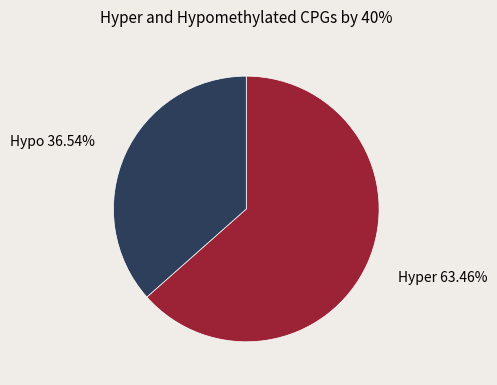

Which has a higher value, Hyper or Hypo?

Hyper